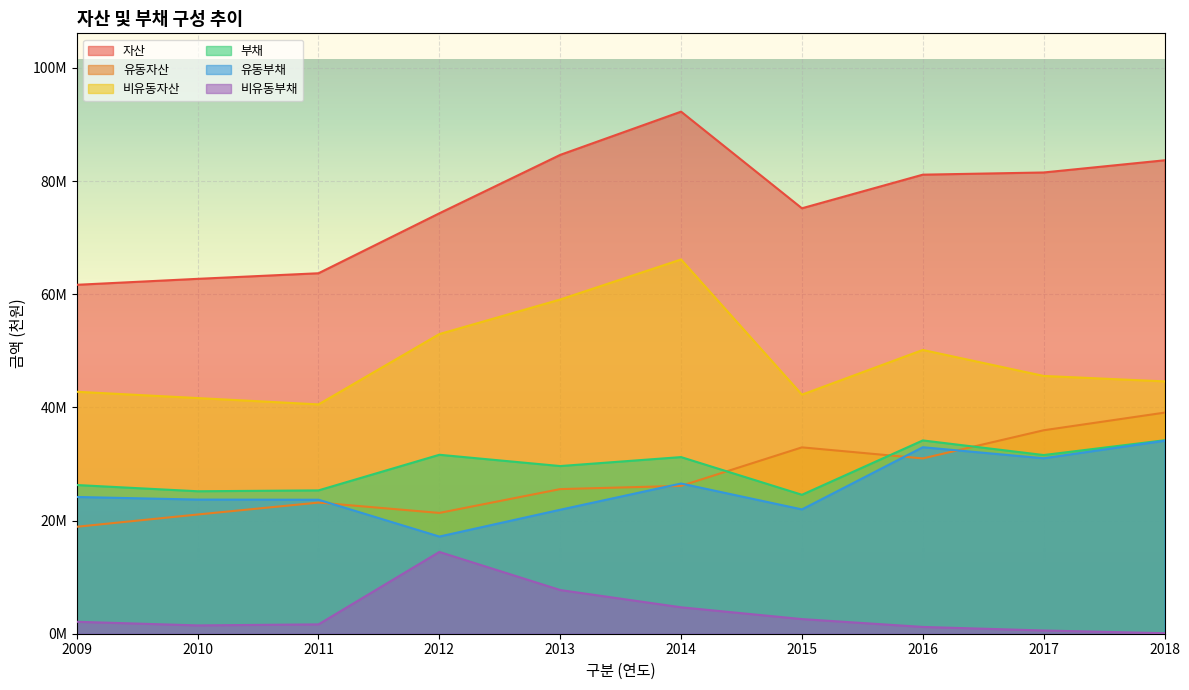

Reading right to left, list all the values displayed in this chart.

자산: 83677564	81524493	81138714	75195646	92277543	84635838	74311568	63712884	62725427	61671322
유동자산: 39076920	35960485	30983188	32939322	26128790	25562246	21350290	23180279	21072202	18904113
비유동자산: 44600645	45564008	50155527	42256324	66148752	59073592	52961278	40532605	41653225	42767209
부채: 34195364	31581630	34164602	24559557	31219457	29636633	31630190	25334232	25180376	26281582
유동부채: 34105364	31009620	32964111	21972420	26550051	21914074	17174304	23682562	23711136	24169131
비유동부채: 90000	572011	1200491	2587137	4669406	7722559	14455886	1651670	1469241	2112451